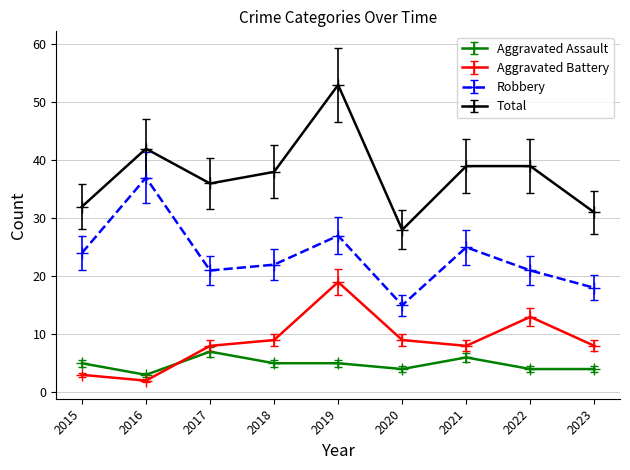

What is the greatest value displayed?

53